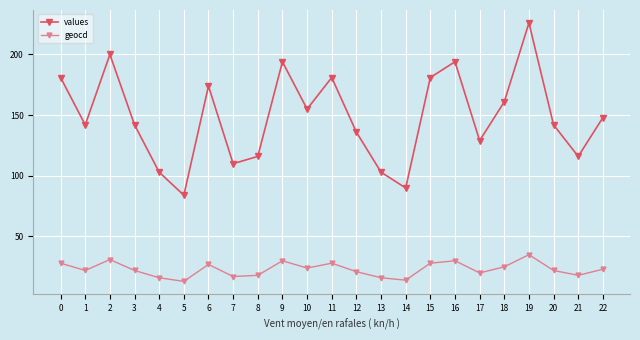

Which series changed the most between 2 and 20?

values